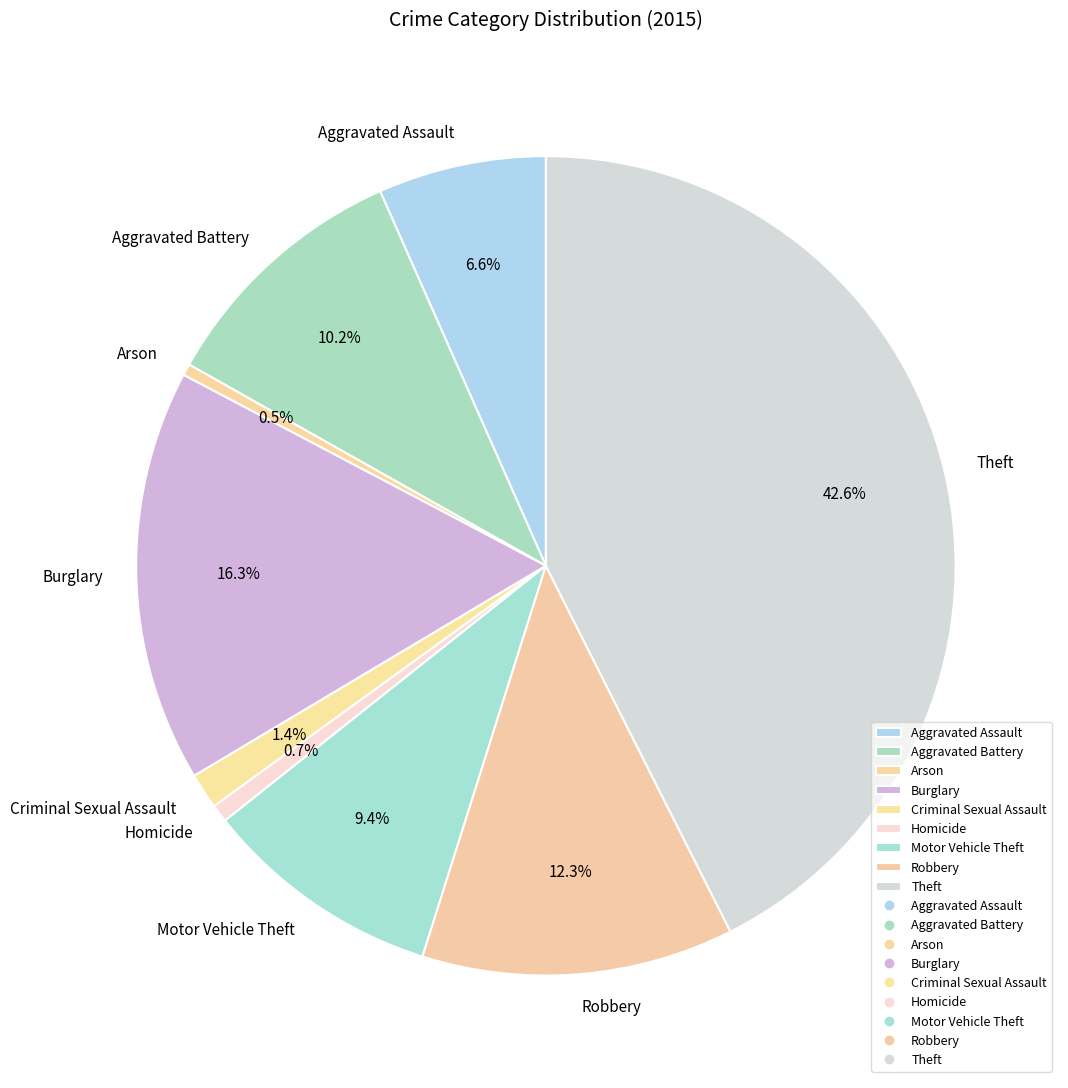

Does Theft account for over 50% of the chart?

No